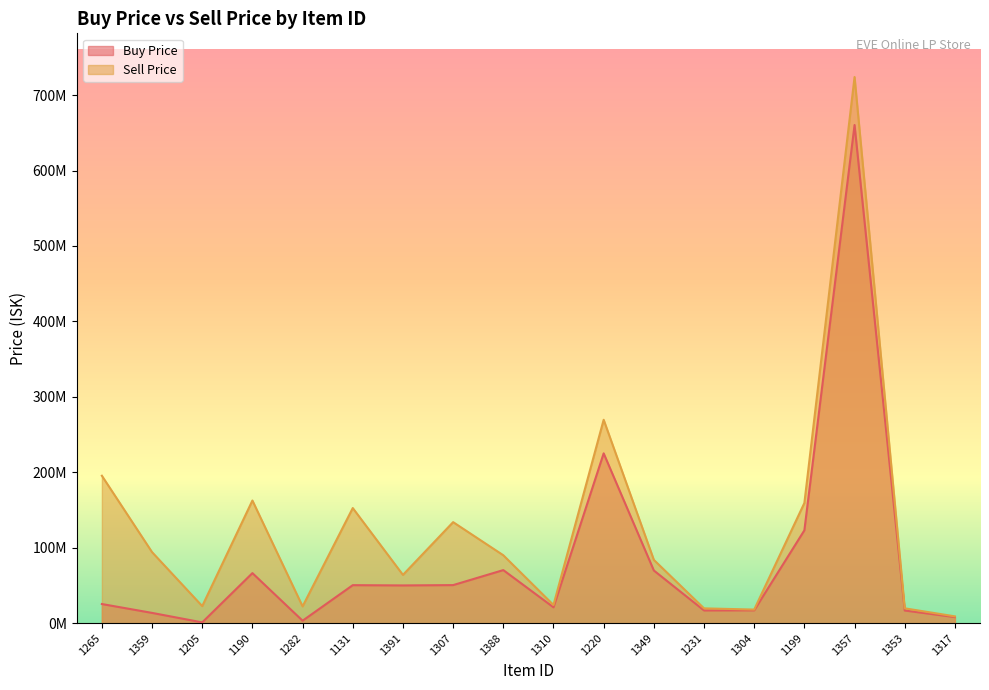

At which label does Buy Price reach its peak?

1357